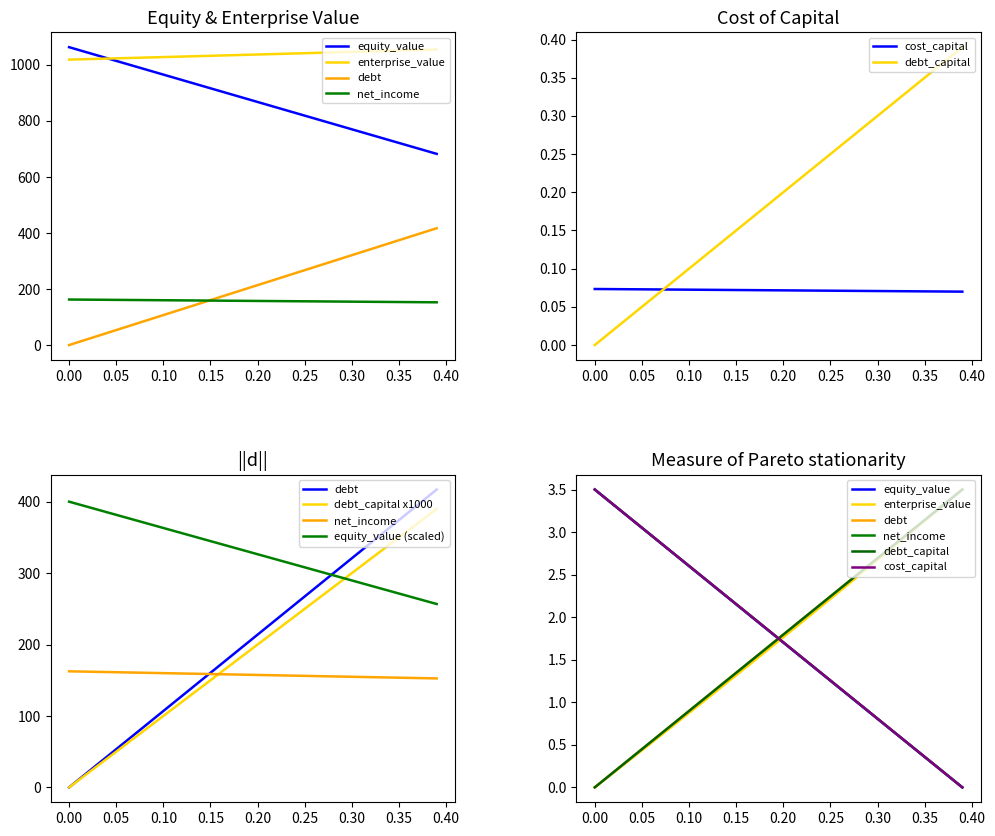

True or false: equity_value and cost_capital cross at least once.

False